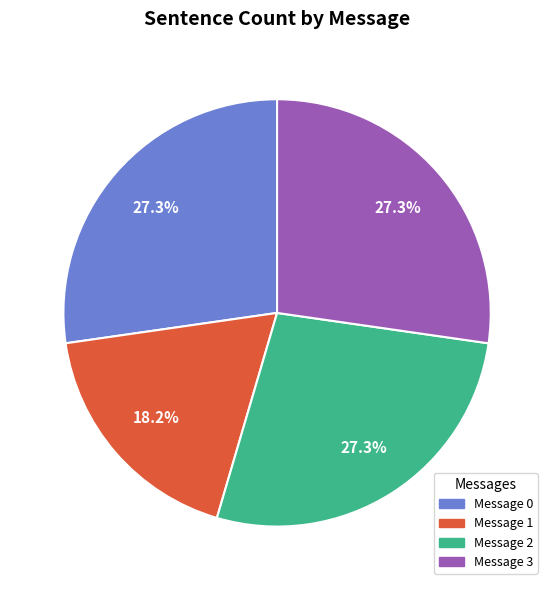

Does any single category account for the majority?

No